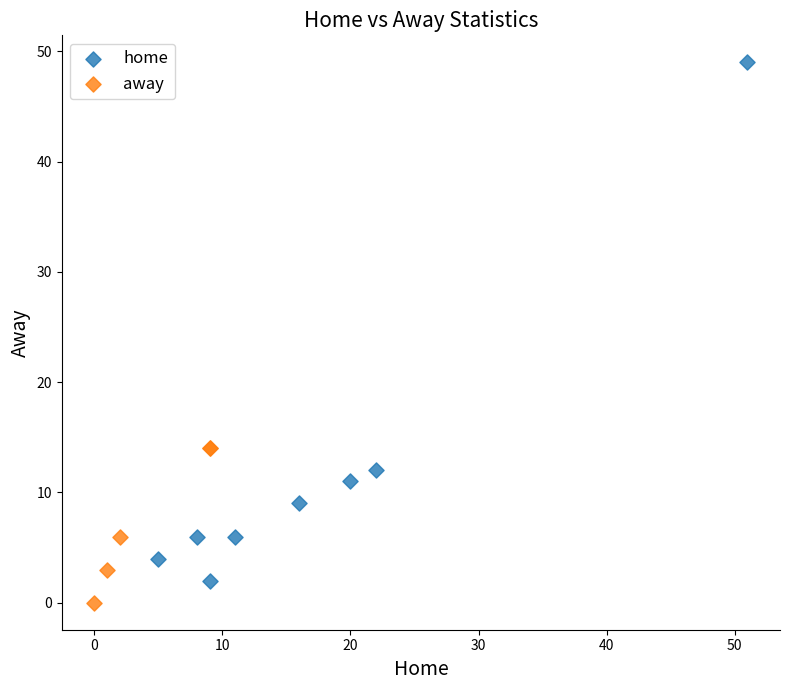

Which series has the widest spread of Y values?

home